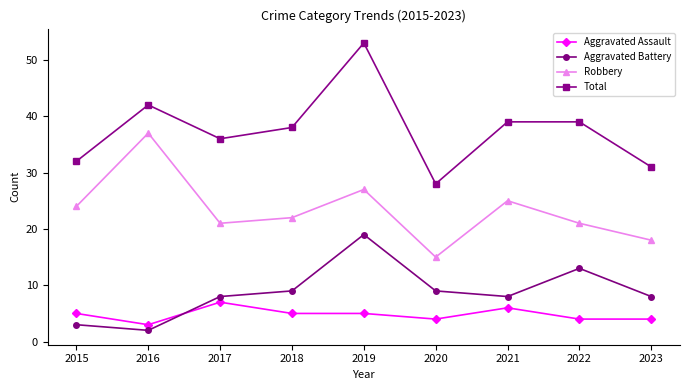

After their last crossing, which series has the higher values: Aggravated Assault or Aggravated Battery?

Aggravated Battery